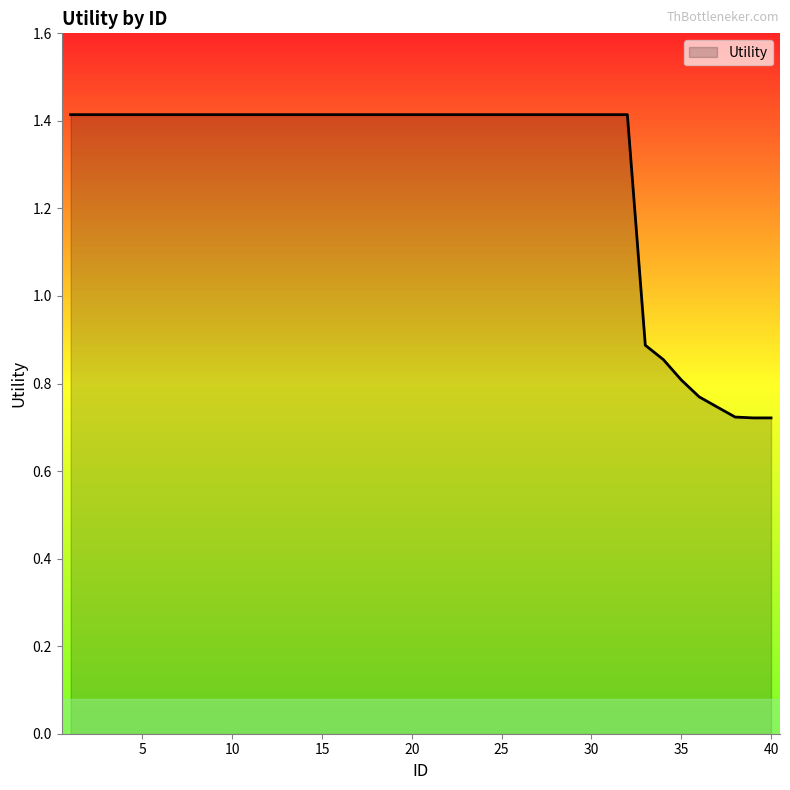

What is the average value?

1.3